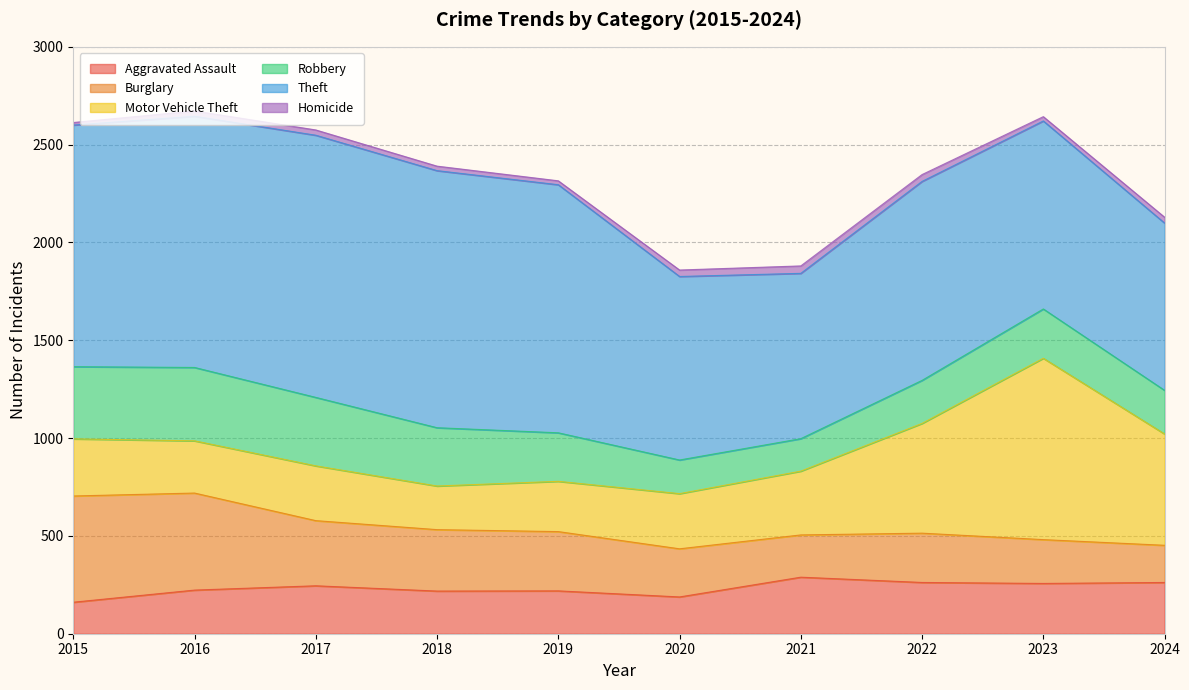

What is the difference between the maximum and second lowest values in the Theft series?

485